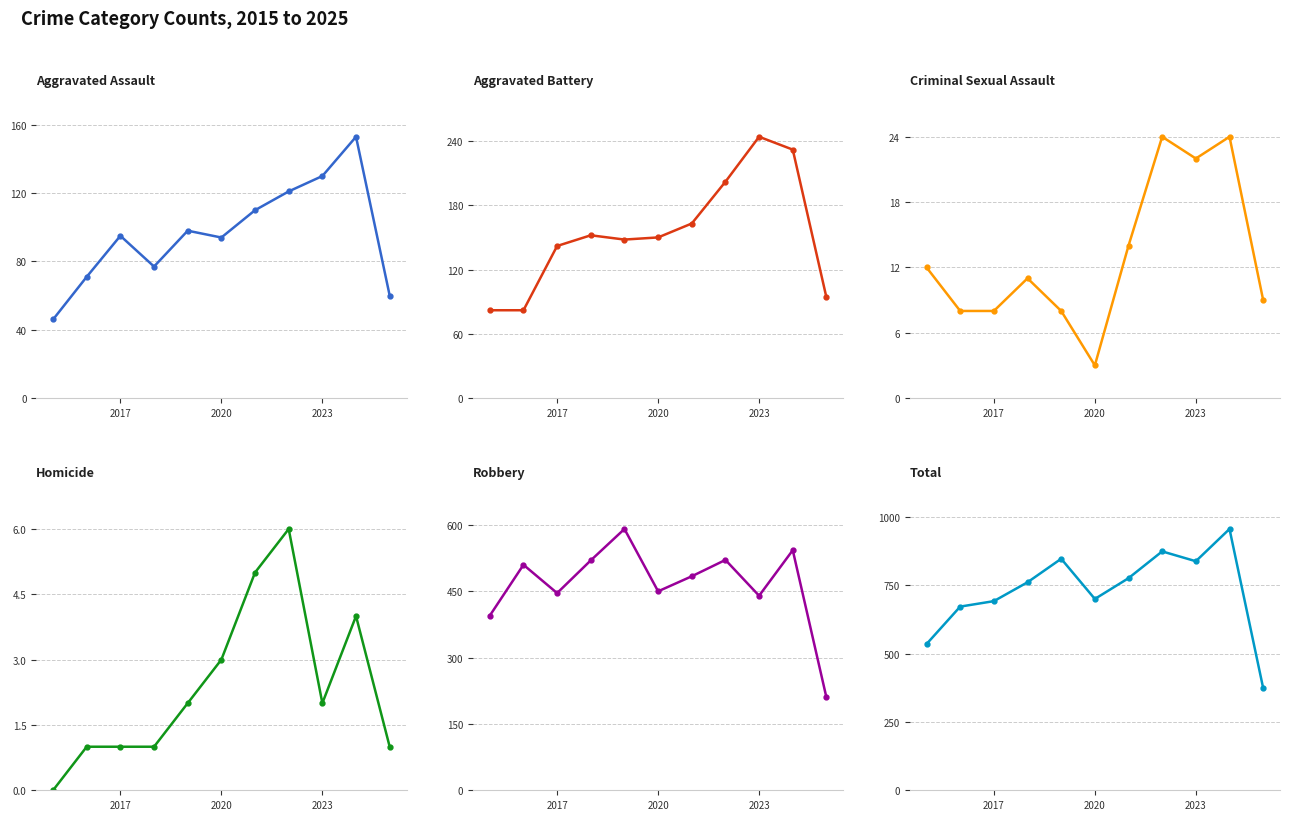

True or false: Criminal Sexual Assault and Homicide intersect in this chart.

False